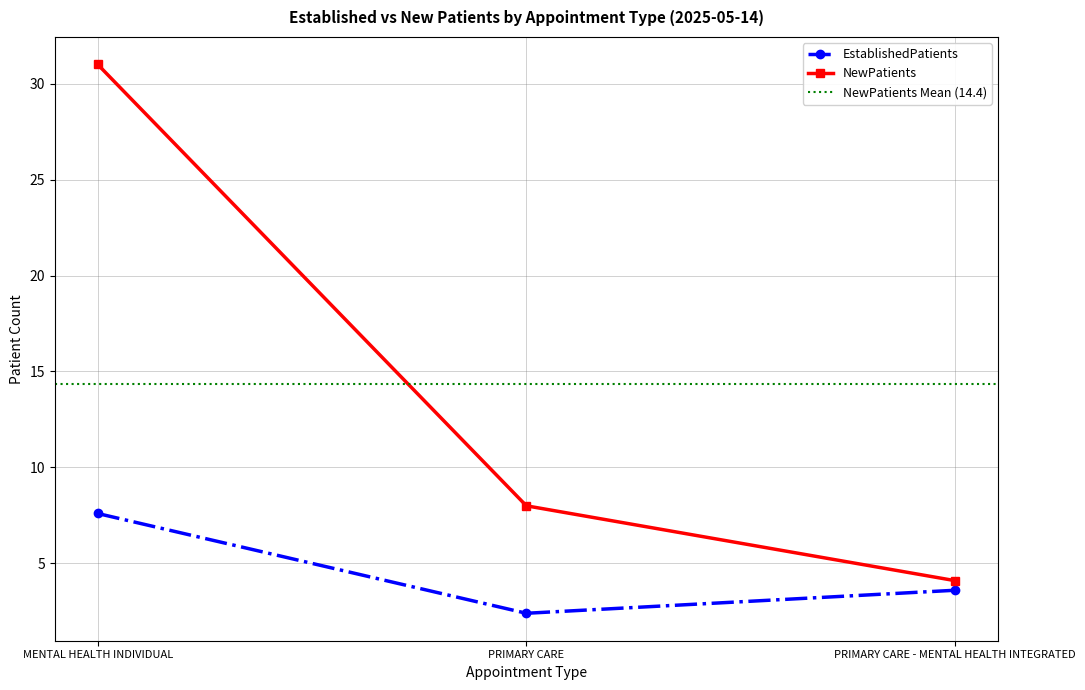

Which series has the largest total across all categories?

NewPatients